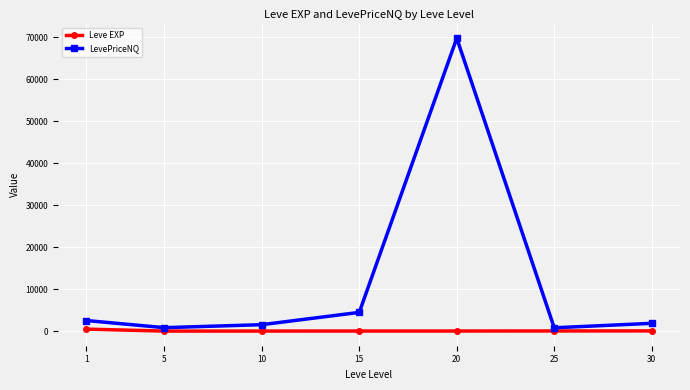

True or false: LevePriceNQ and Leve EXP intersect in this chart.

False